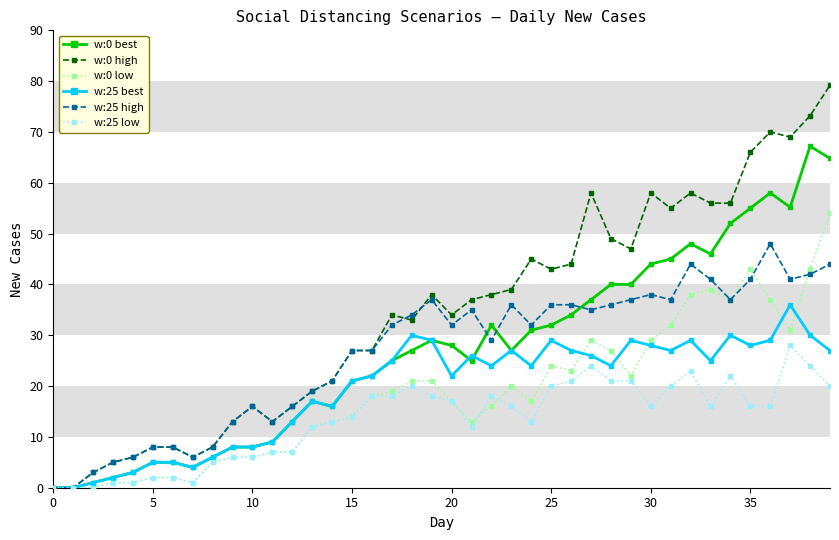

What is the value of the w:25 best point at the 31st from the left?

28.0